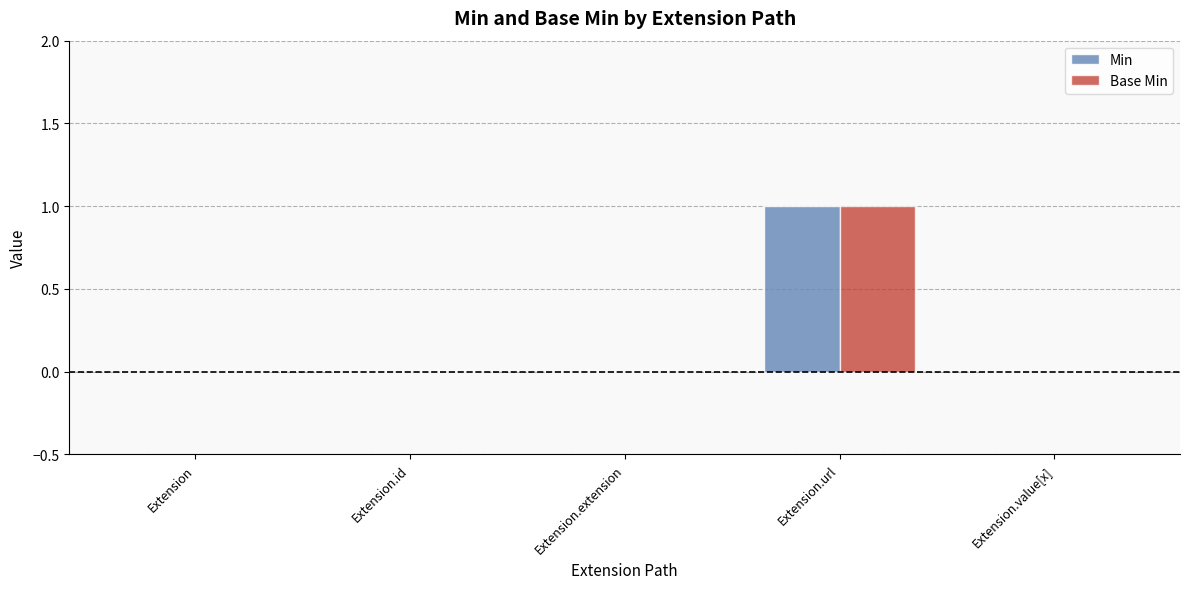

At which category is the sum across all series the highest?

Extension.url